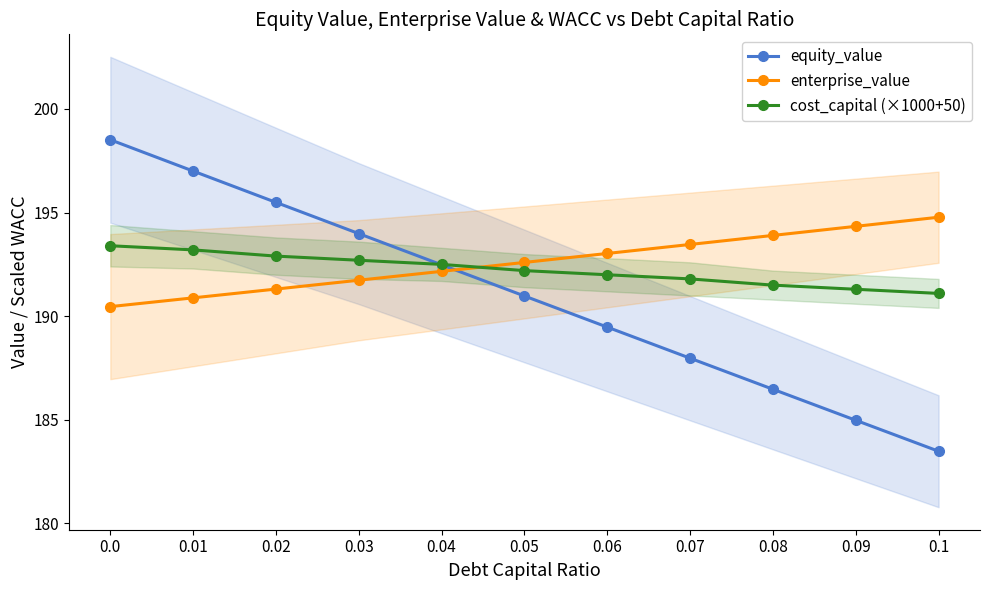

What is the difference between the cost_capital (×1000+50) values at 0.09 and 0.1?

0.2